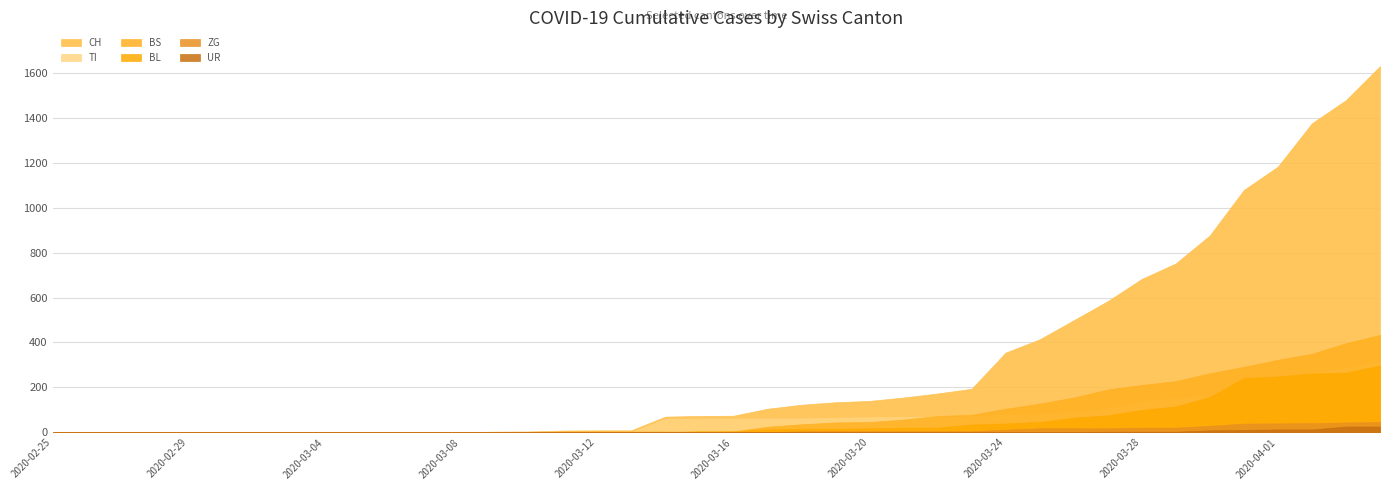

Rank the series by their maximum value, from highest to lowest.

CH, BS, TI, BL, ZG, UR